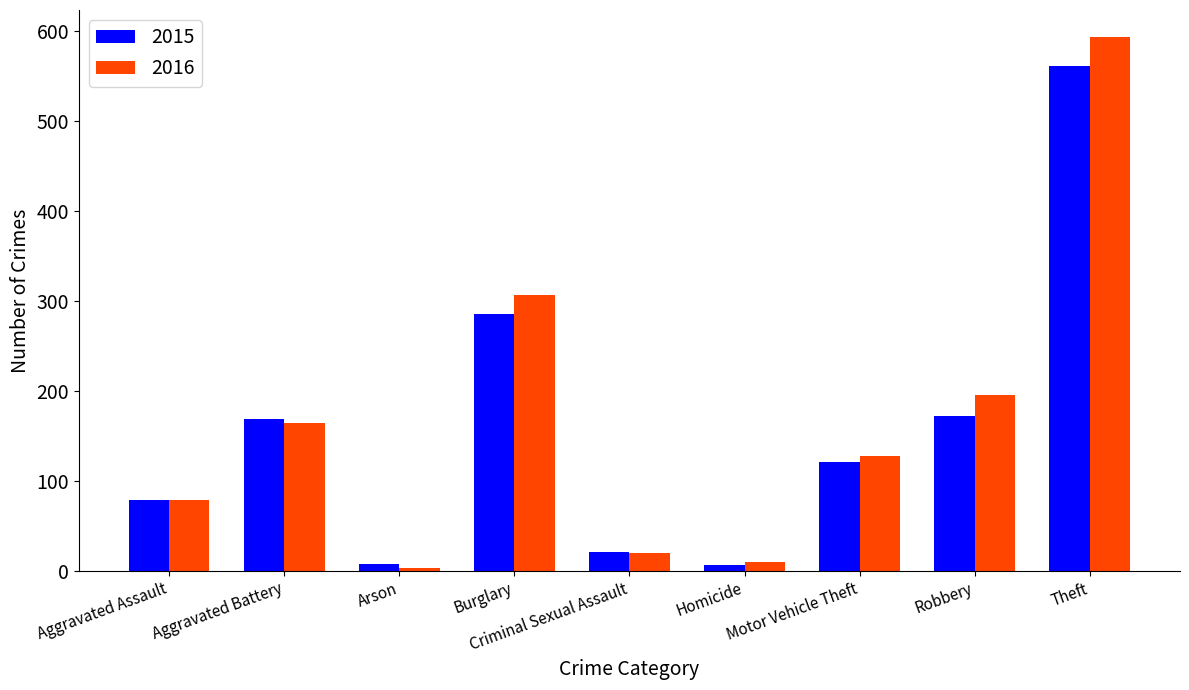

How many values in the 2015 series are below 121?

4